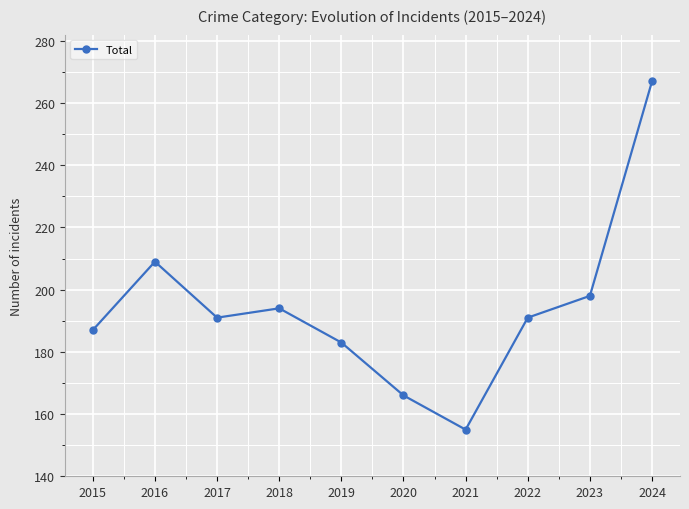

What is the minimum value shown in the chart?

155